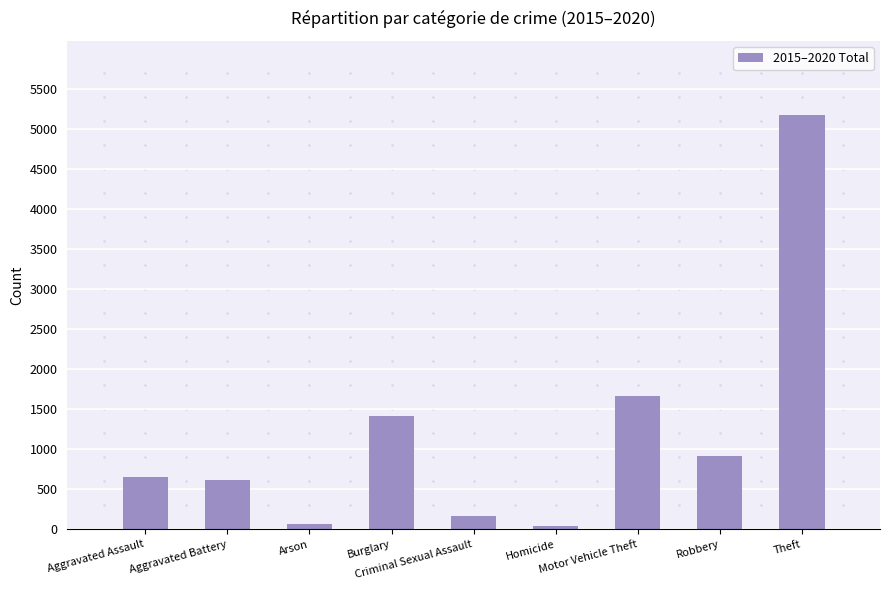

Which has a higher value, Aggravated Battery or Homicide?

Aggravated Battery